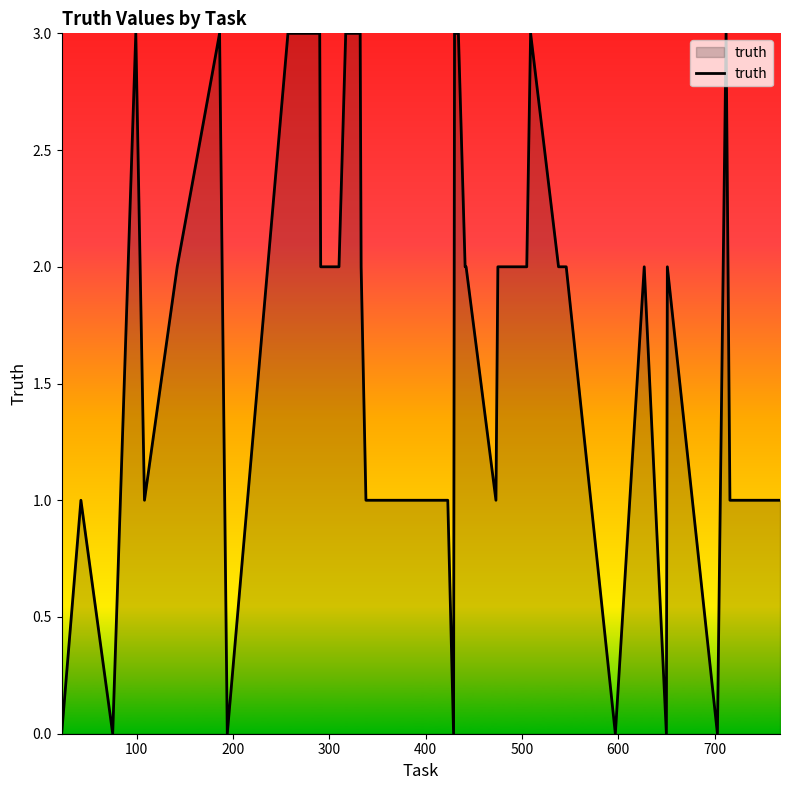

What is the difference between the second highest and second lowest values?

3